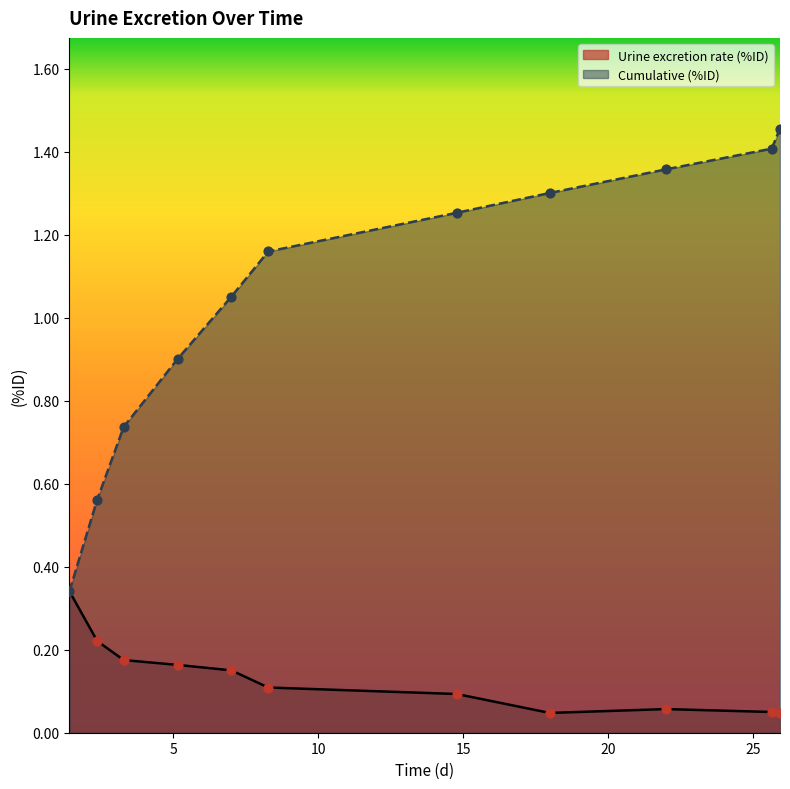

At which category is the sum across all series the highest?

25.9367431